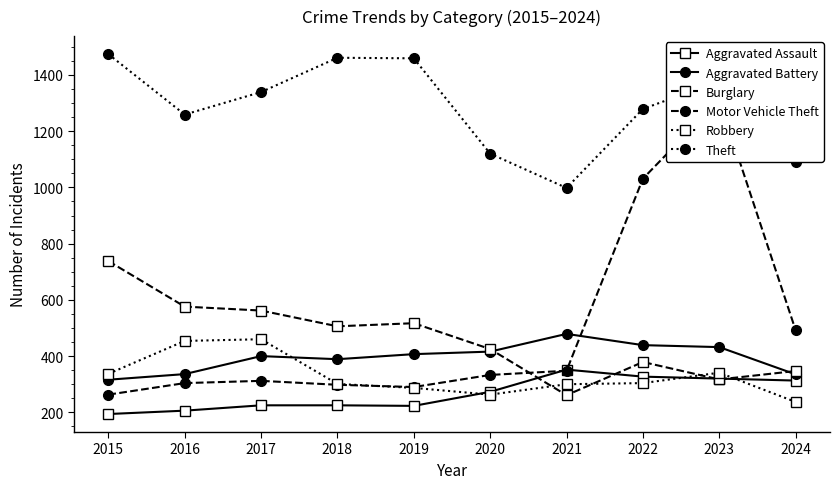

True or false: Aggravated Assault and Motor Vehicle Theft cross at least once.

True